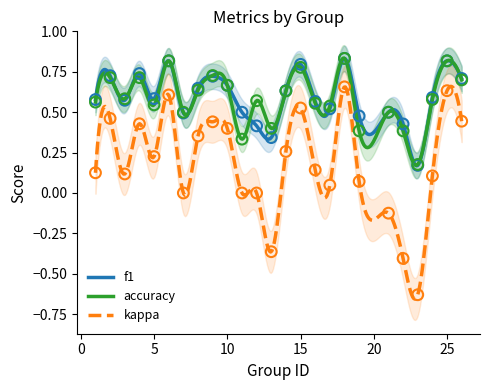

Which series reaches the maximum Y coordinate?

f1